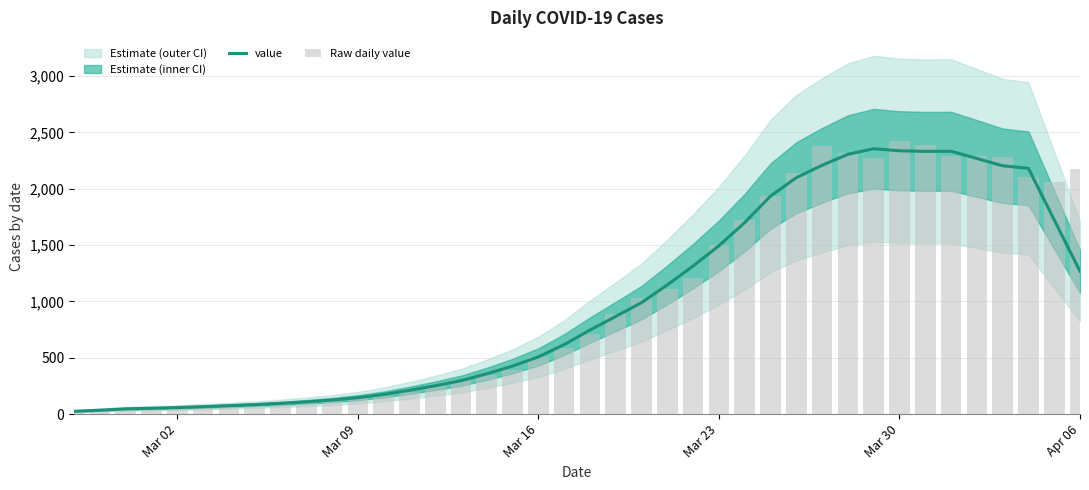

What is the lowest value of the value series?

25.2